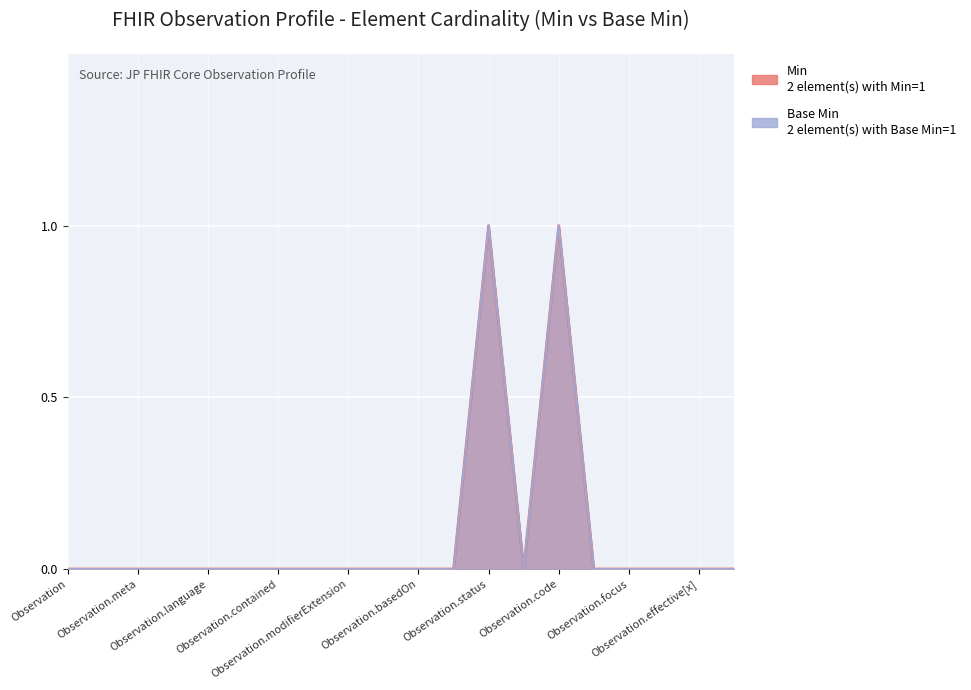

True or false: Min and Base Min cross at least once.

False